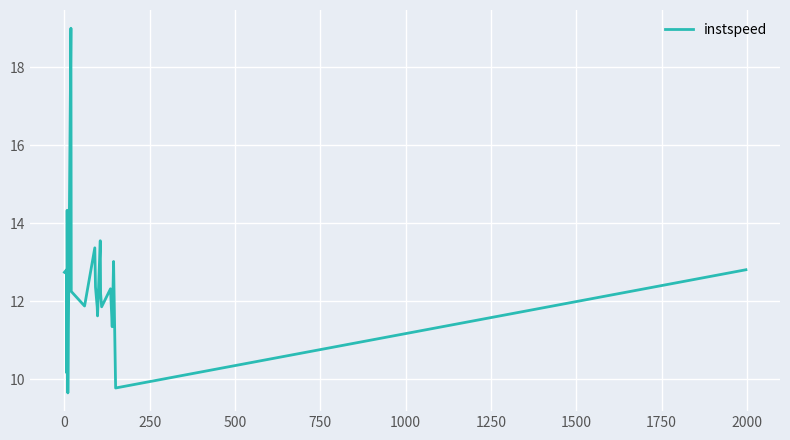

What is the greatest value displayed?

19.0